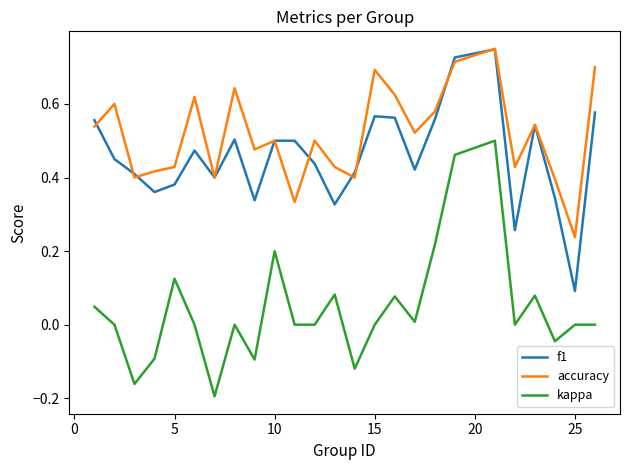

Which series has the largest total across all categories?

accuracy